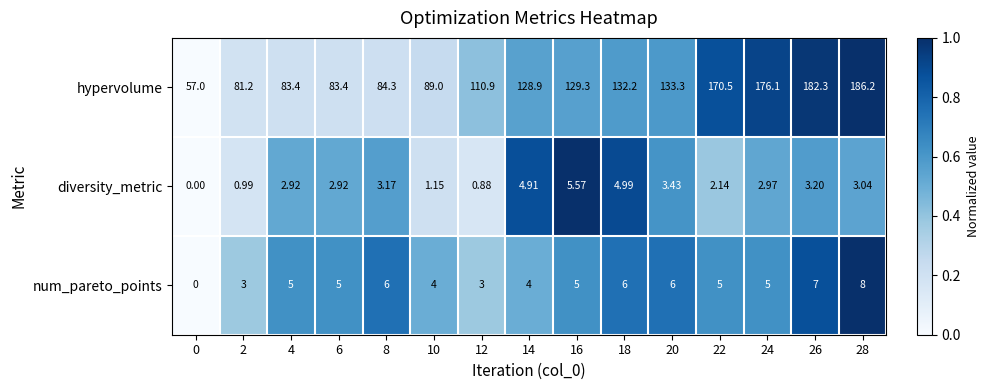

Between 22 and 26, which series saw the biggest shift?

hypervolume